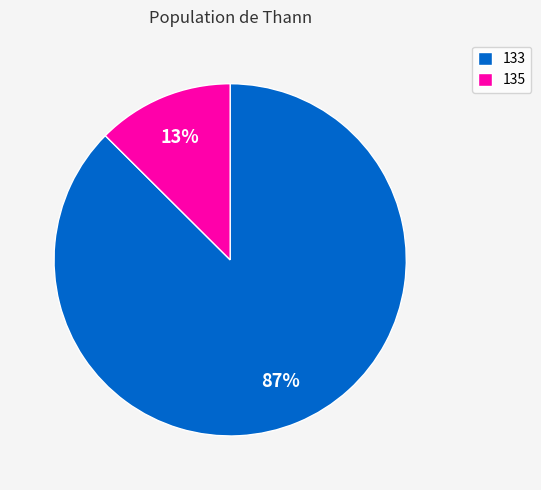

Is there any slice that represents more than half of the pie?

Yes